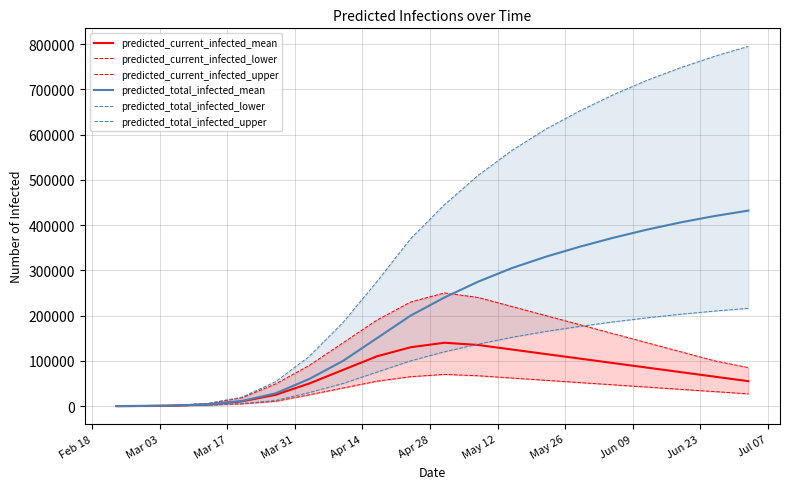

True or false: predicted_total_infected_lower and predicted_current_infected_lower intersect in this chart.

False